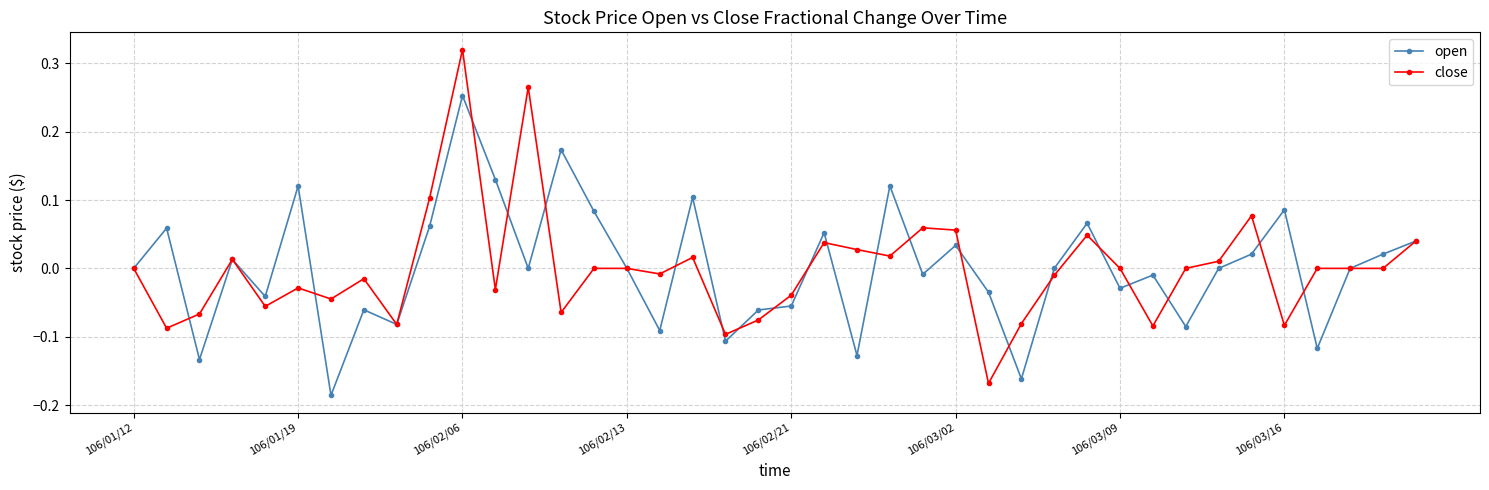

In open, how many points are higher than both neighbors (excluding endpoints)?

13